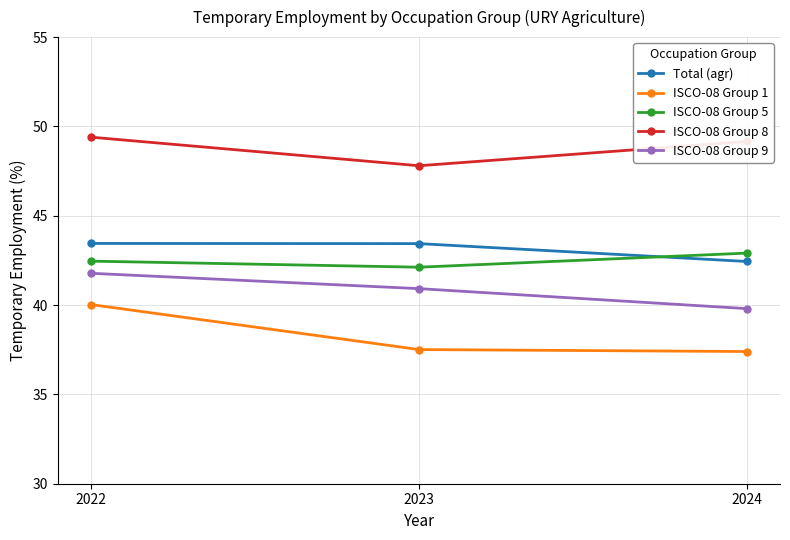

What is the smallest value displayed?

37.4